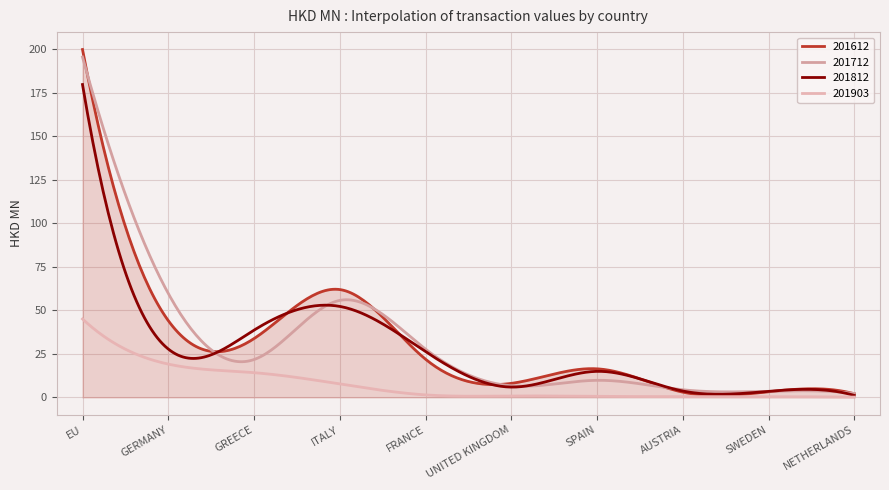

How many intersections are there between 201812 and 201712?

4